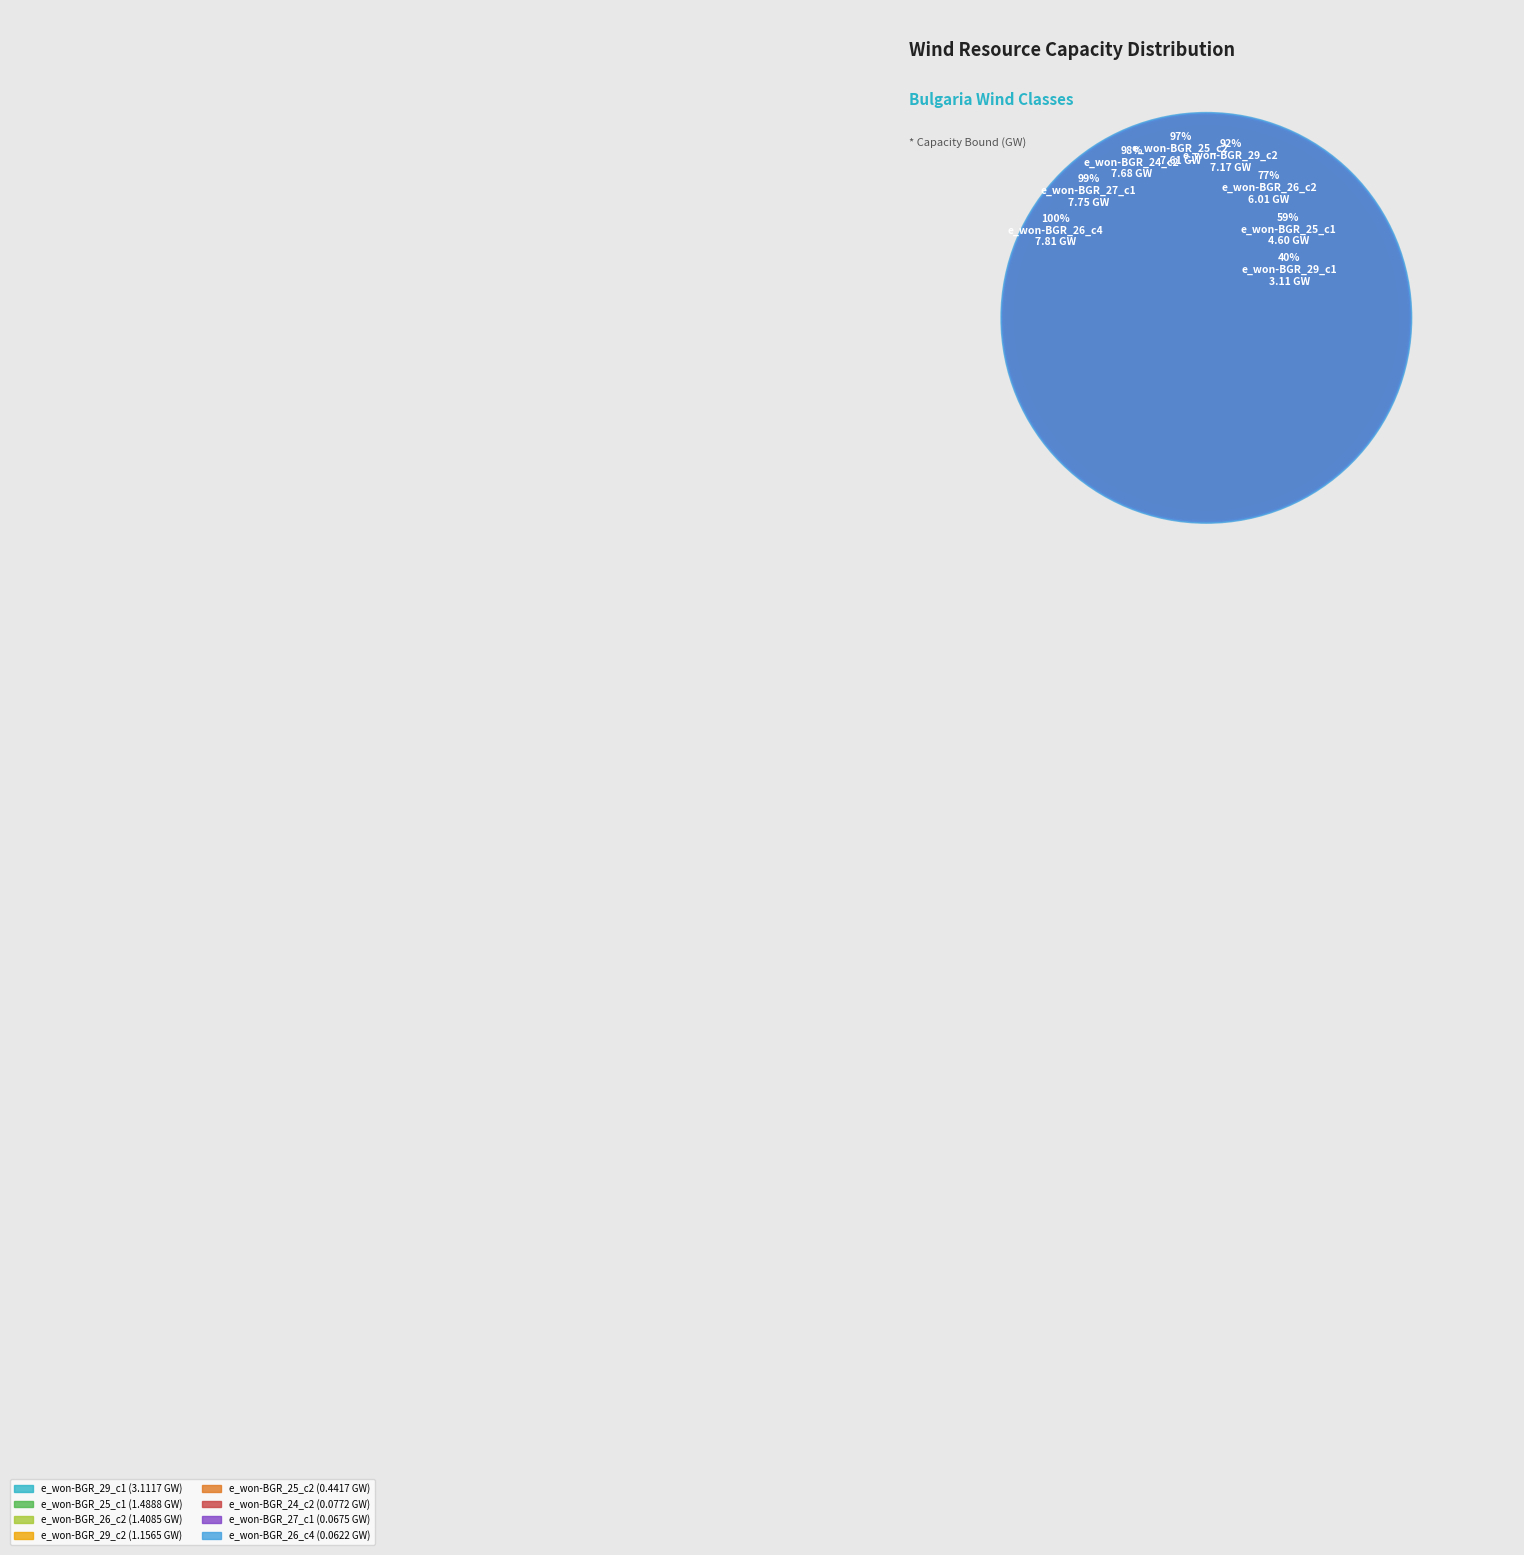

The e_won-BGR_23_c5 slice represents 13% of the pie. True or false?

False